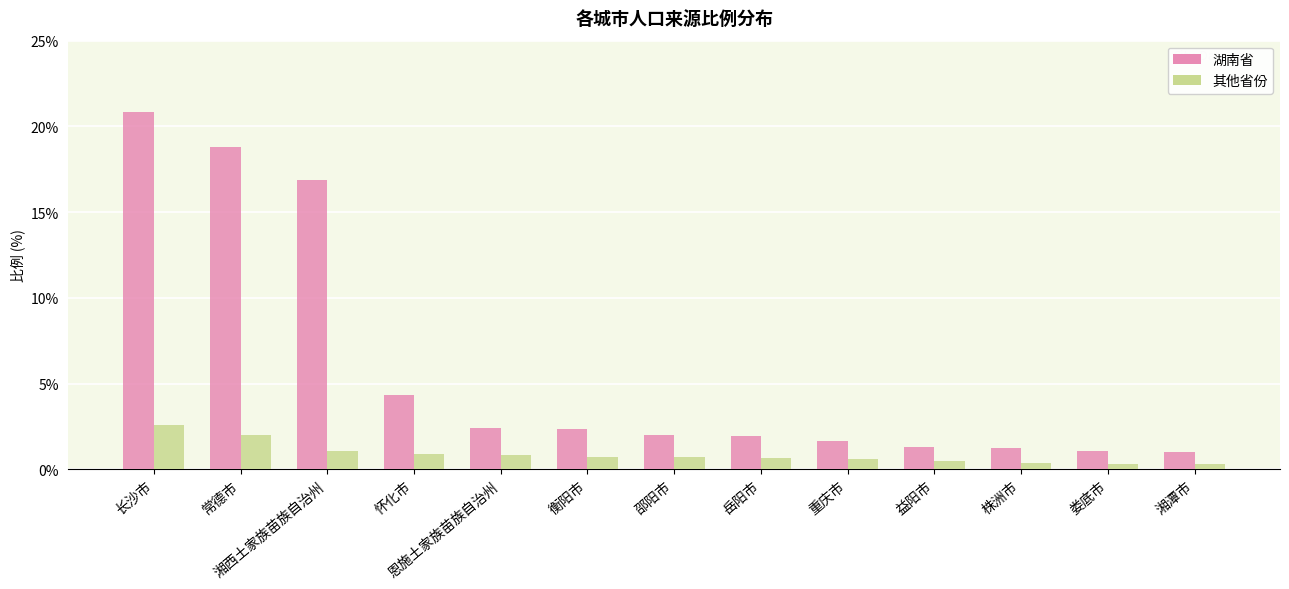

How many series are shown in this chart?

2